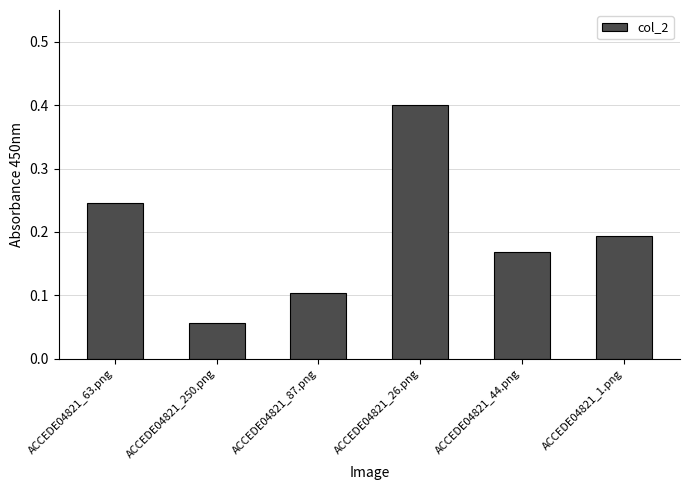

How many categories are shown in the chart?

6